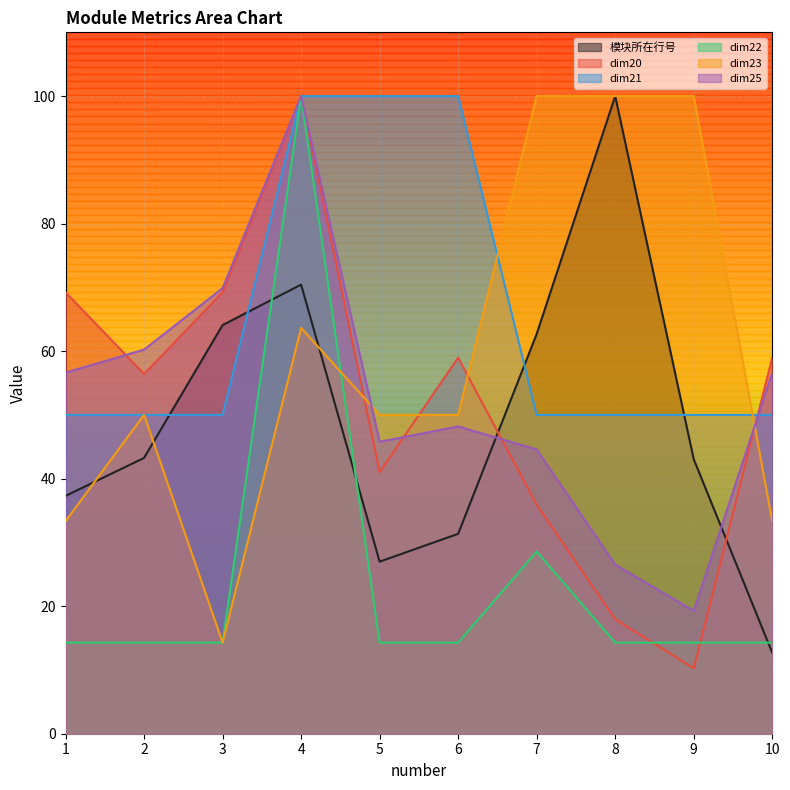

True or false: dim20 and dim23 cross at least once.

True